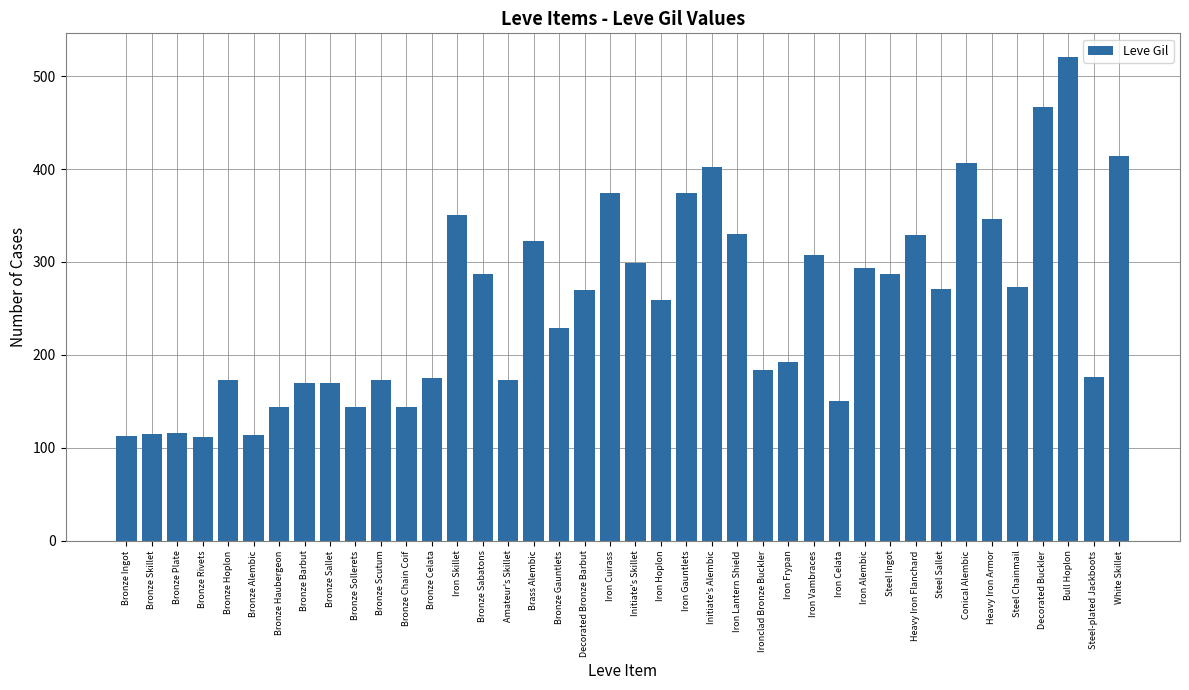

What is the difference between the maximum and second lowest values?

407